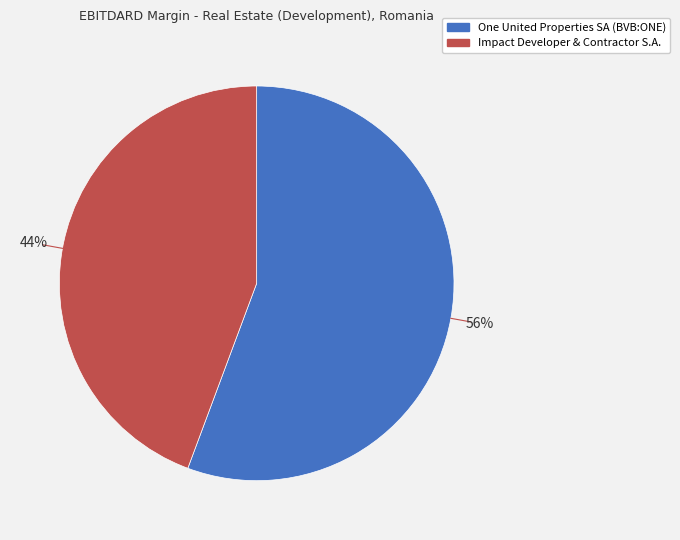

Does any single category account for the majority?

Yes